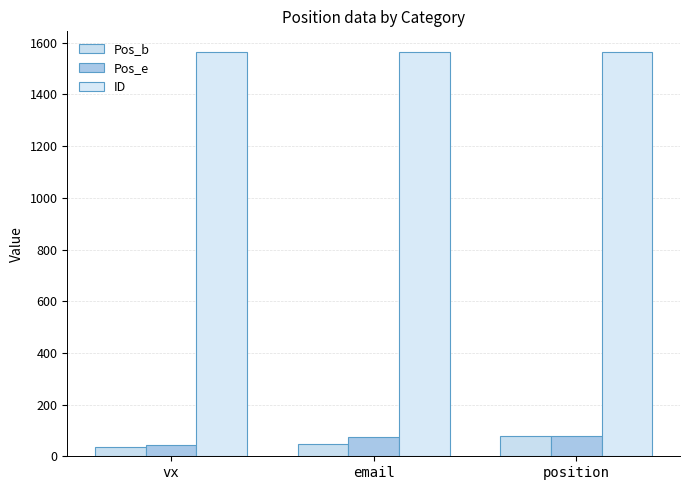

At vx, list the series in order from smallest to largest.

Pos_b, Pos_e, ID